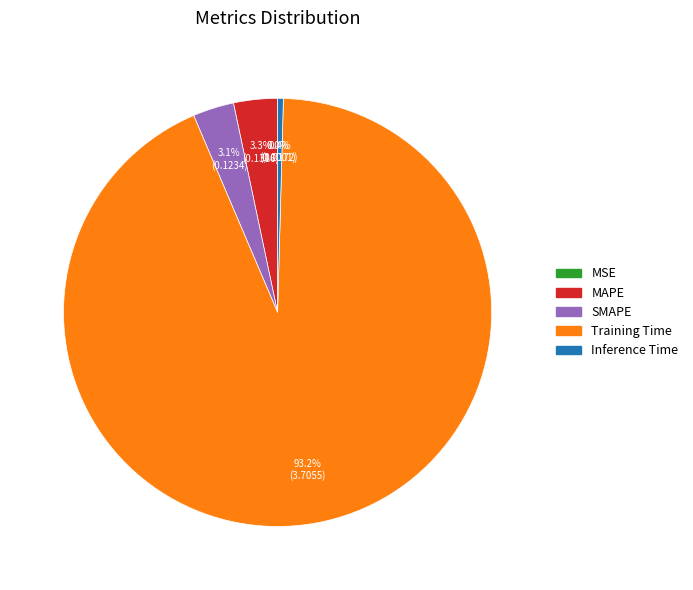

What percentage do MAPE and Inference Time together represent?

3.7%